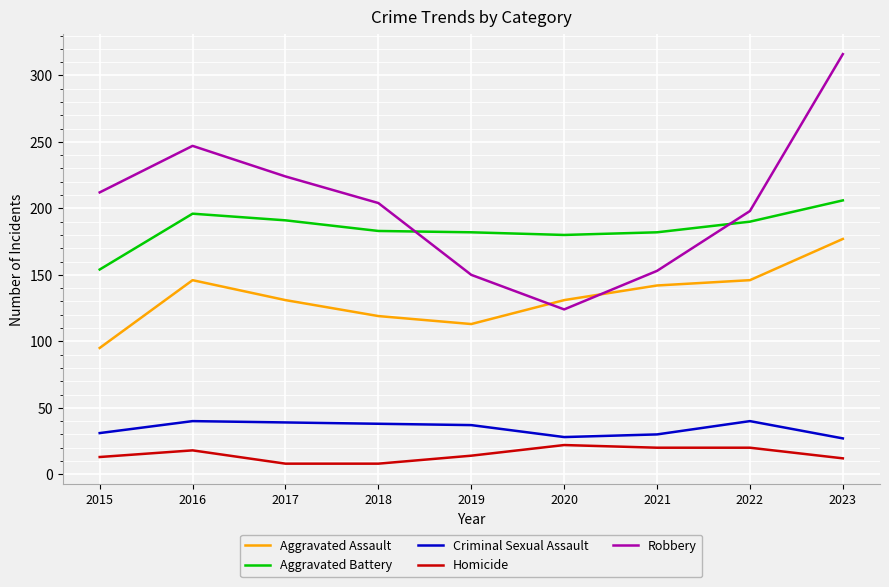

At which label does Aggravated Battery reach its peak?

2023